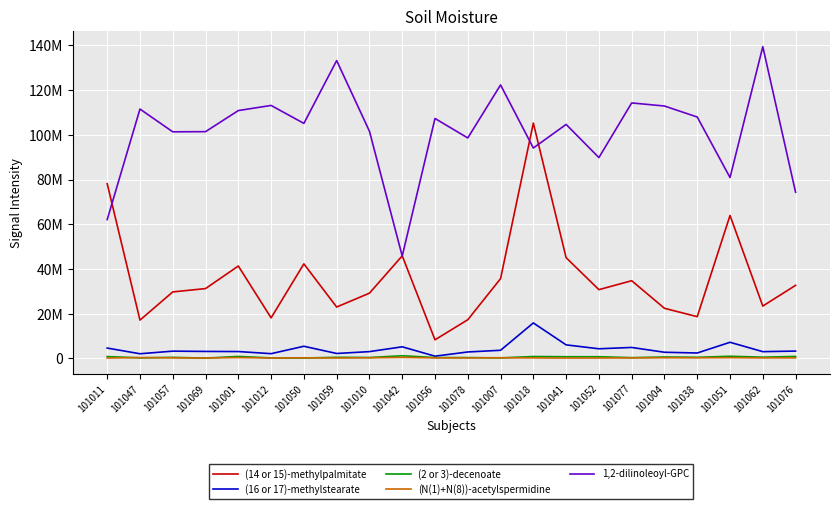

Where is the first local minimum for (N(1)+N(8))-acetylspermidine?

101069